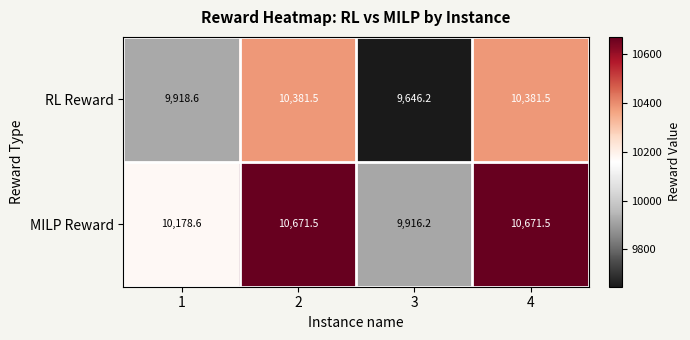

Rank the series at 1 from highest to lowest value.

MILP Reward, RL Reward